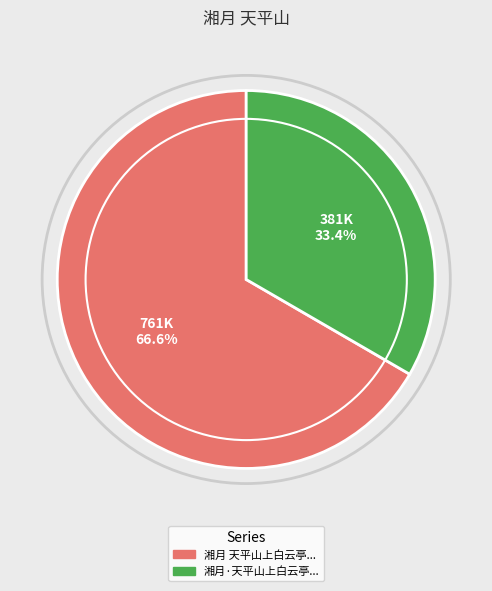

Does any single category account for the majority?

Yes